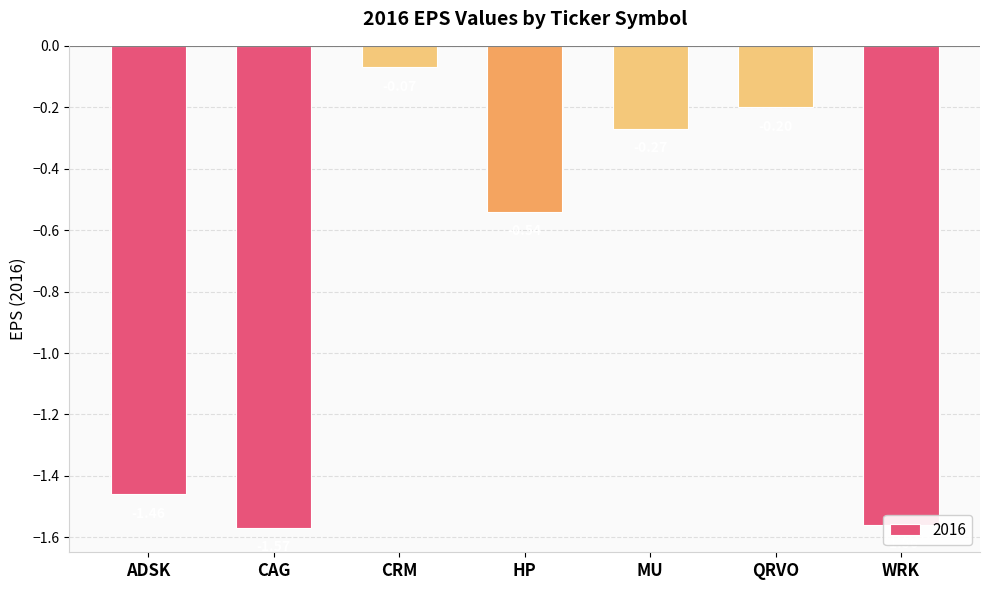

At which category does the chart reach its peak across all series?

CRM